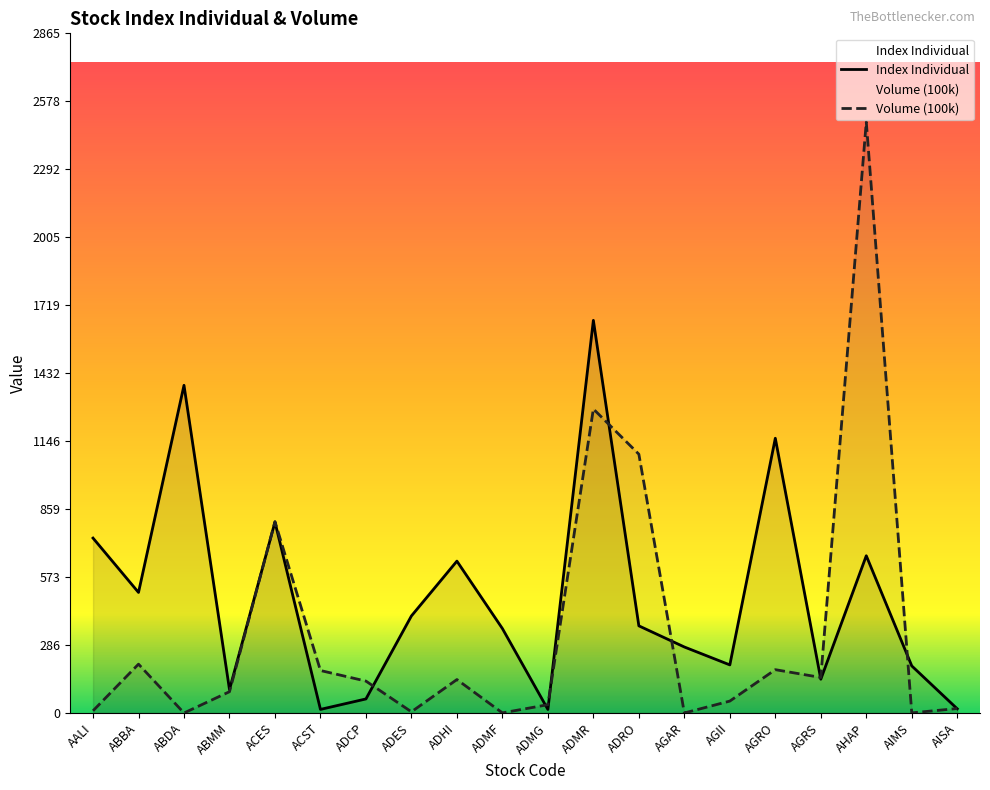

Where does the Index Individual series first go above 367?

AALI